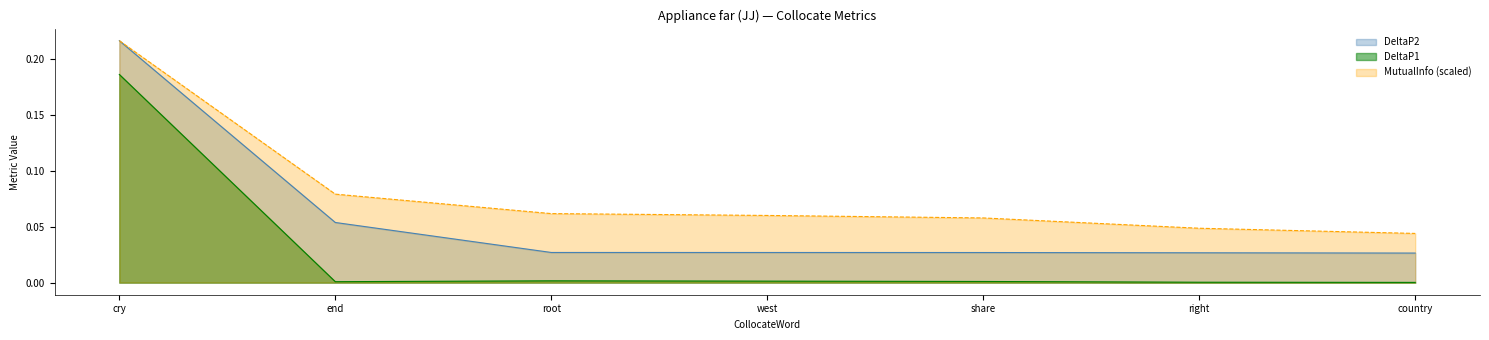

Is the value of DeltaP2 at share greater than the value of DeltaP1 at right?

Yes